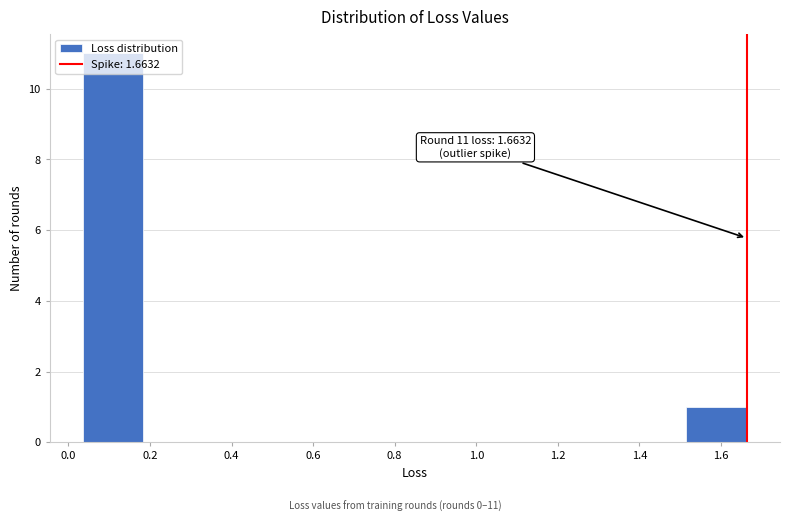

Which range on the x-axis has the tallest bar?

0.04 to 0.18